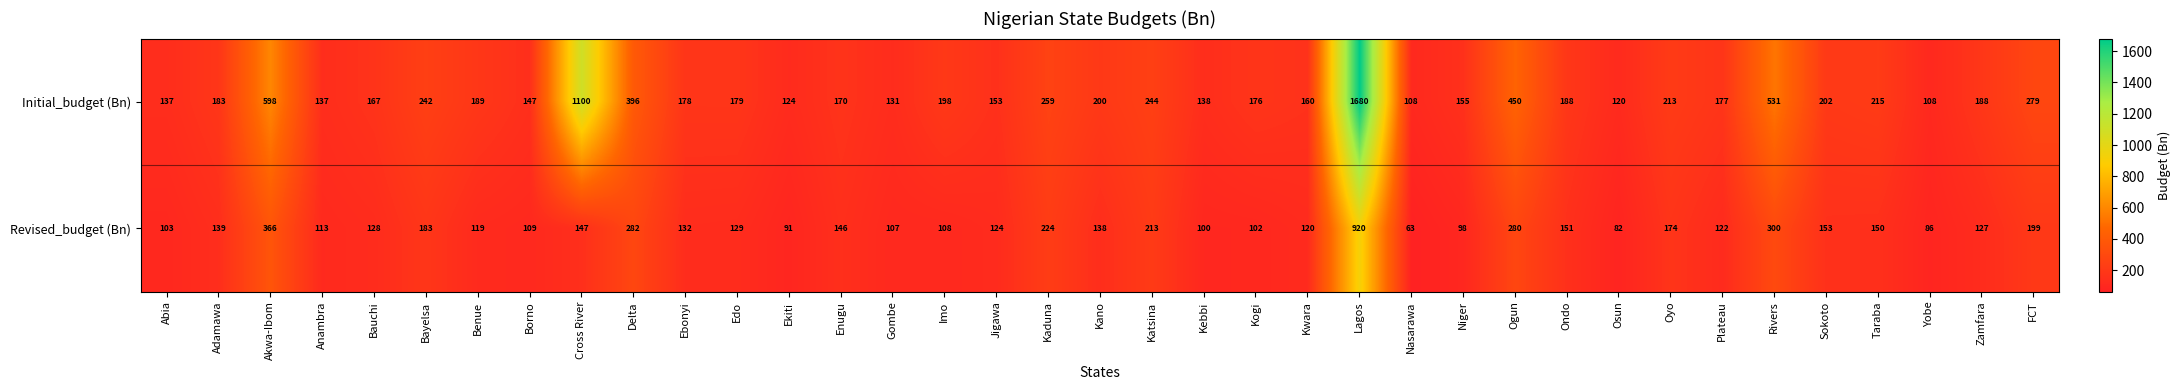

List the series in order of their overall mean, lowest first.

Revised_budget (Bn), Initial_budget (Bn)